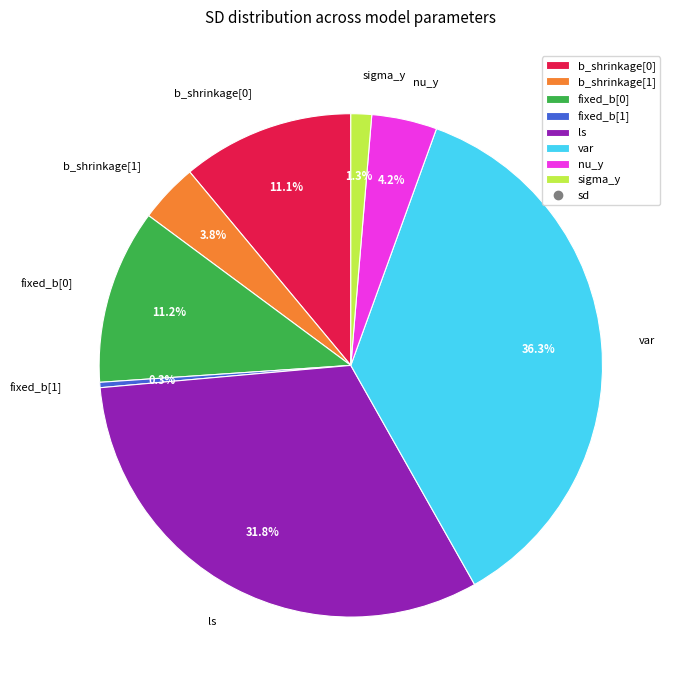

The var slice represents 36% of the pie. True or false?

True